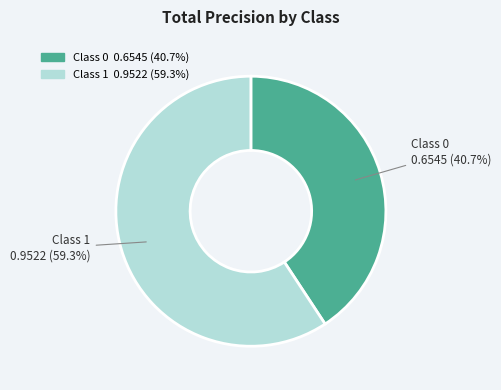

Is there a majority slice in this chart?

Yes